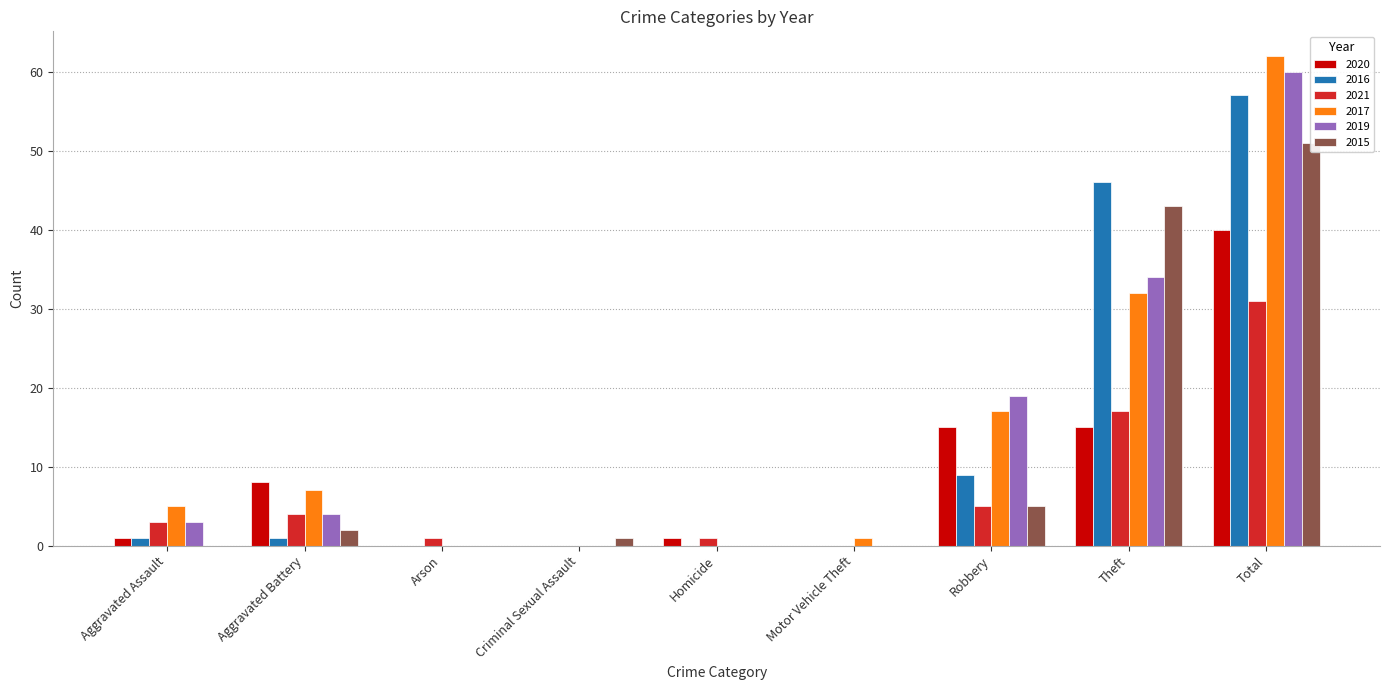

Is the value of 2019 at Theft greater than the value of 2021 at Total?

Yes